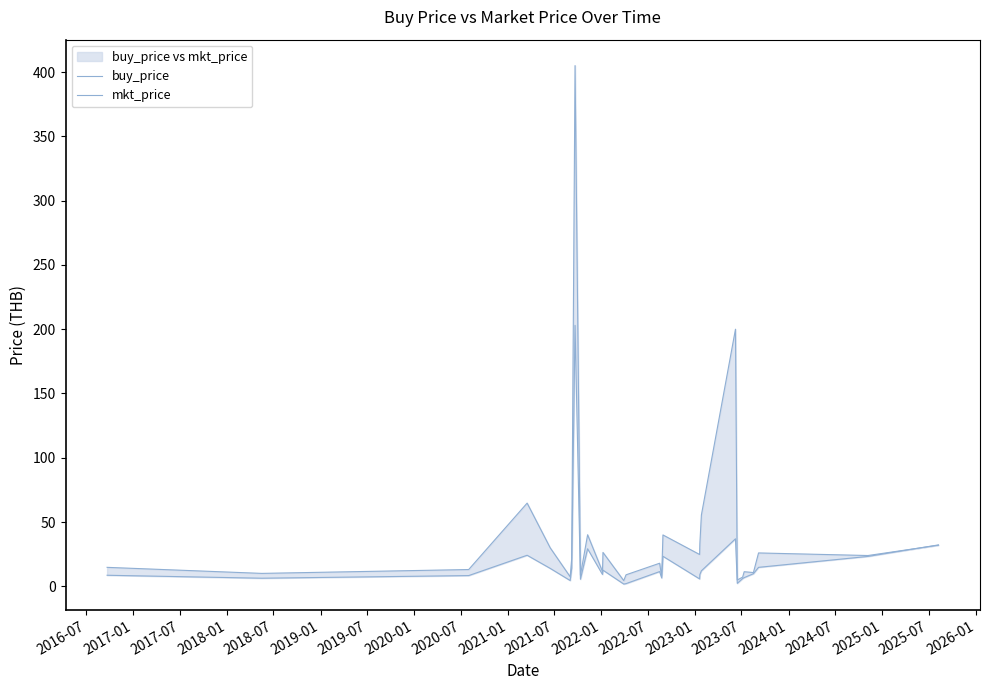

At which category does the chart reach its minimum across all series?

2022-07